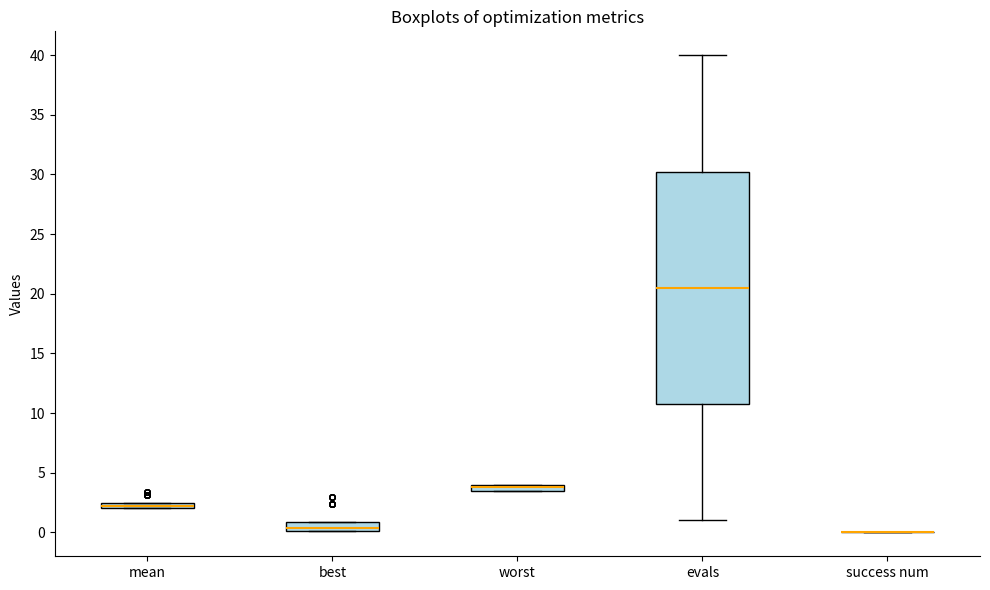

Which box is the tallest, from its lower edge to its upper edge?

evals